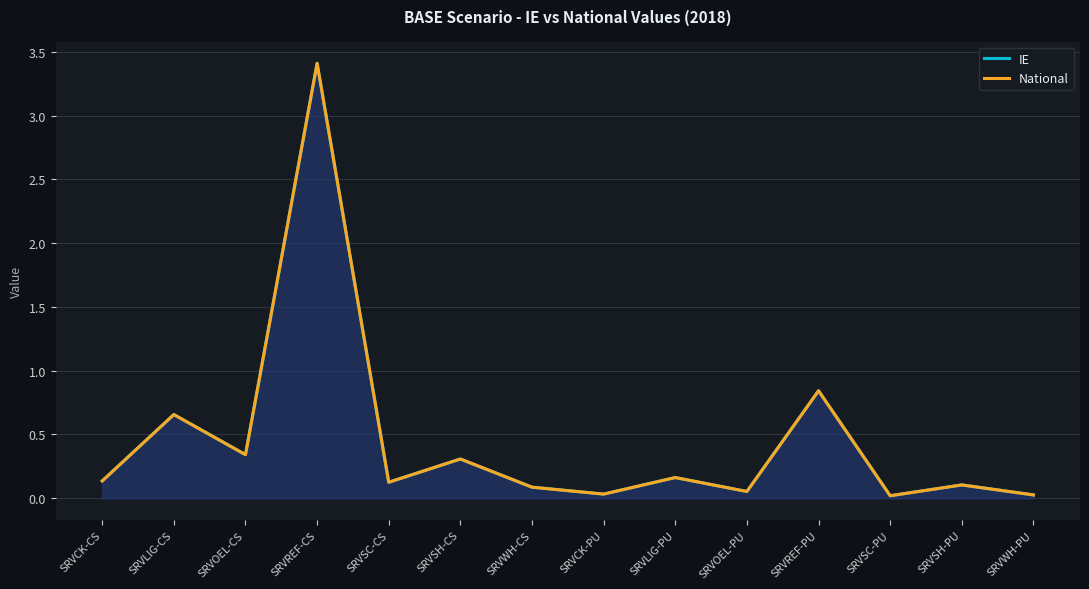

What is the value of the IE point at the 3rd from the left?

0.3